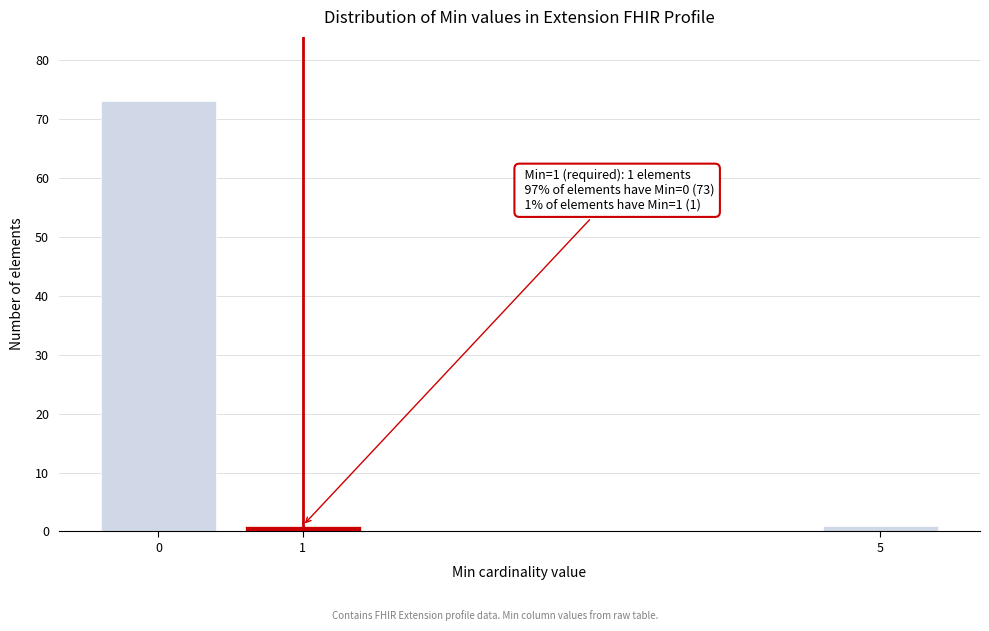

Reading right to left, extract all data points from this chart.

5=1	1=1	0=73